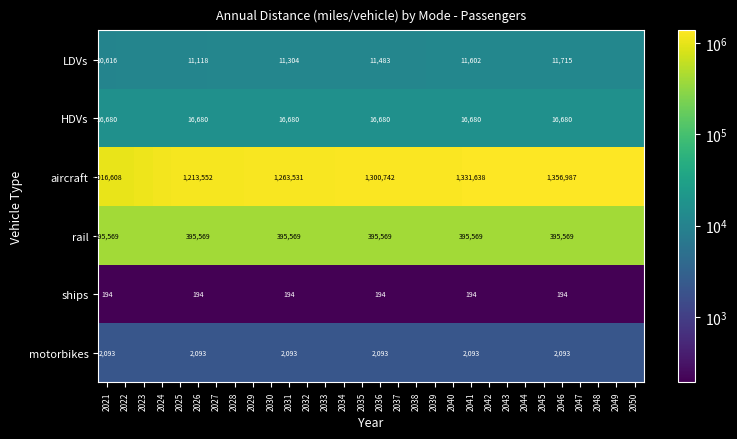

What is the spread (max minus min) of values at 2034?

1286827